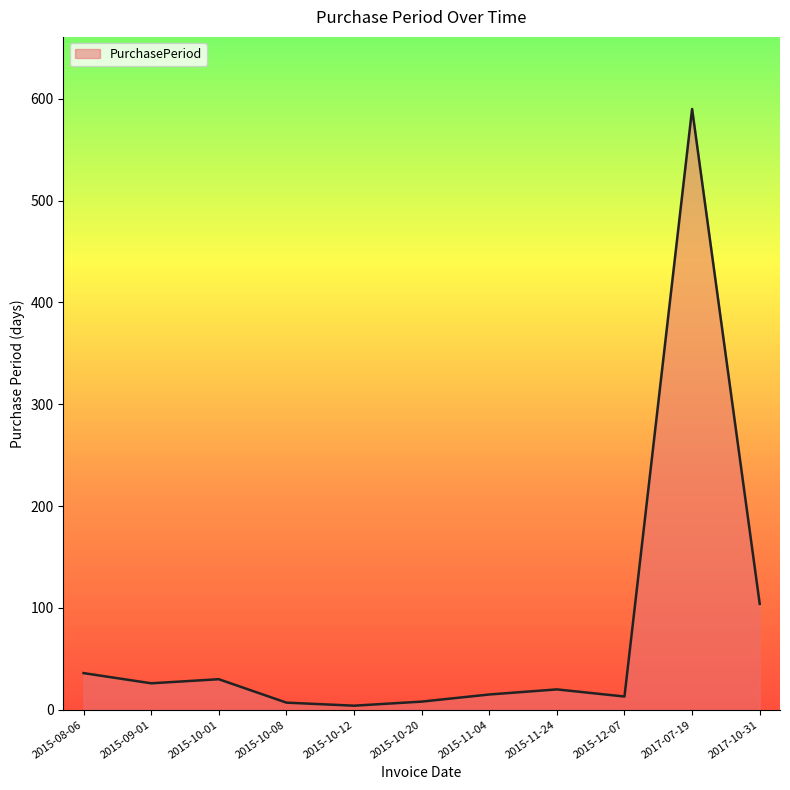

Where is the data nearest to the value 297?

2017-10-31